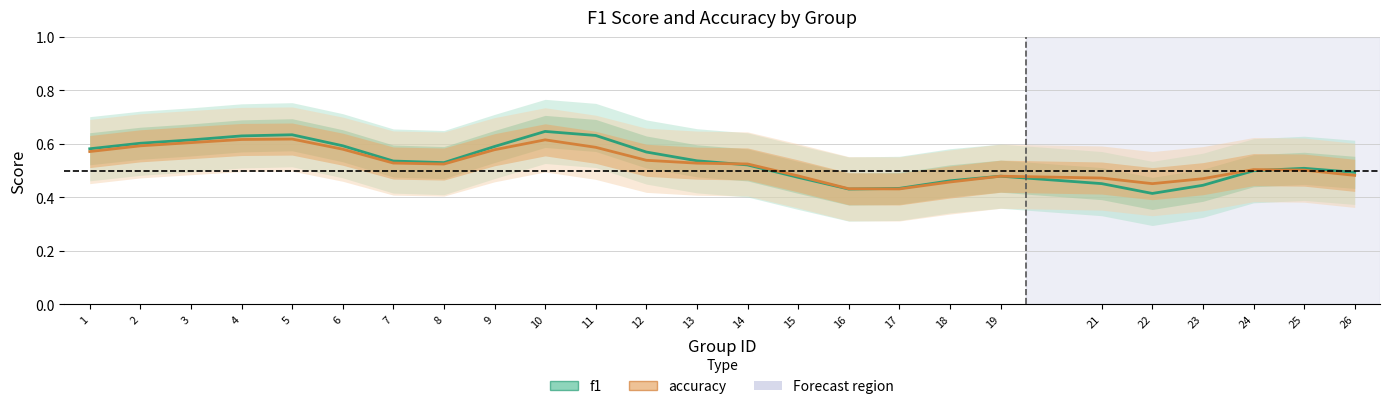

What is the difference between the maximum and minimum values in the accuracy series?

0.2